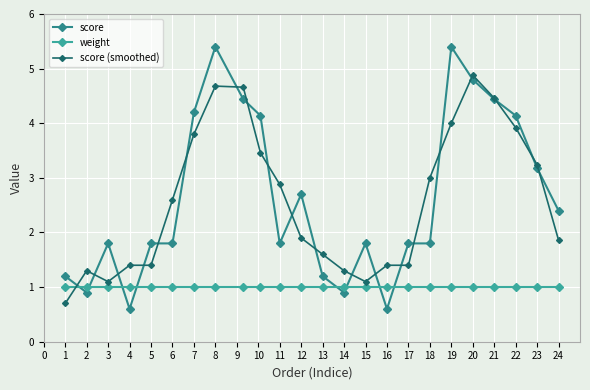

How many times do score (smoothed) and score cross each other?

20